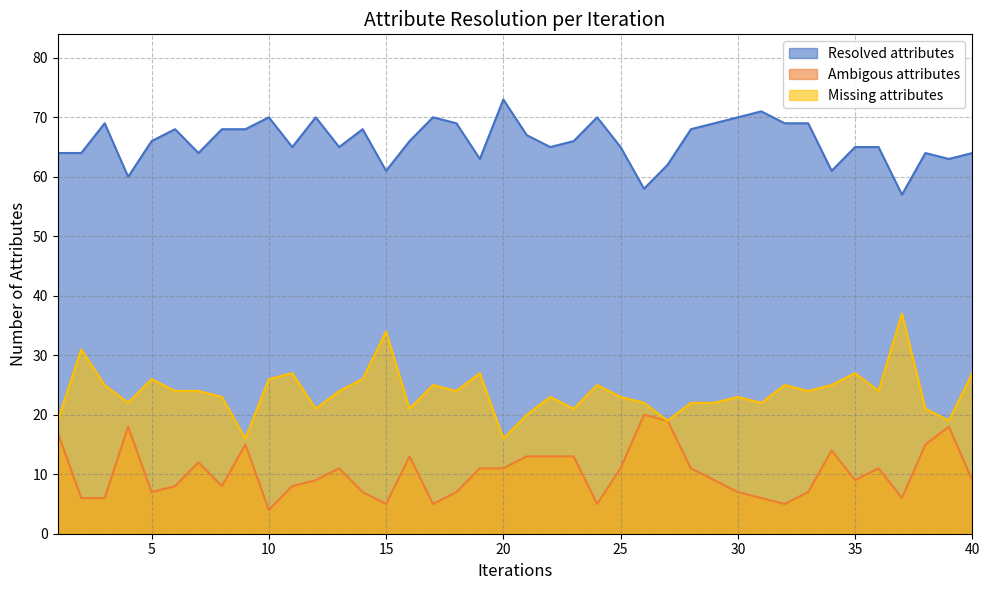

What is the value of the Missing attributes point at the 12th from the left?

21